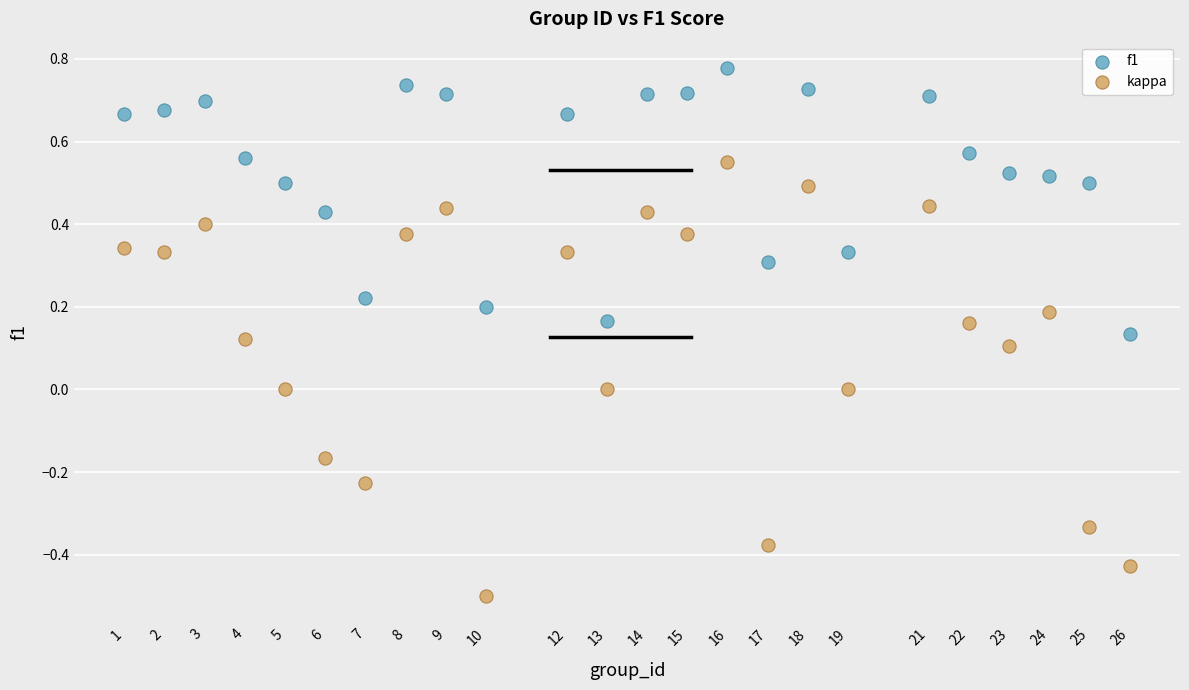

Which series has the largest Y range (max minus min)?

kappa